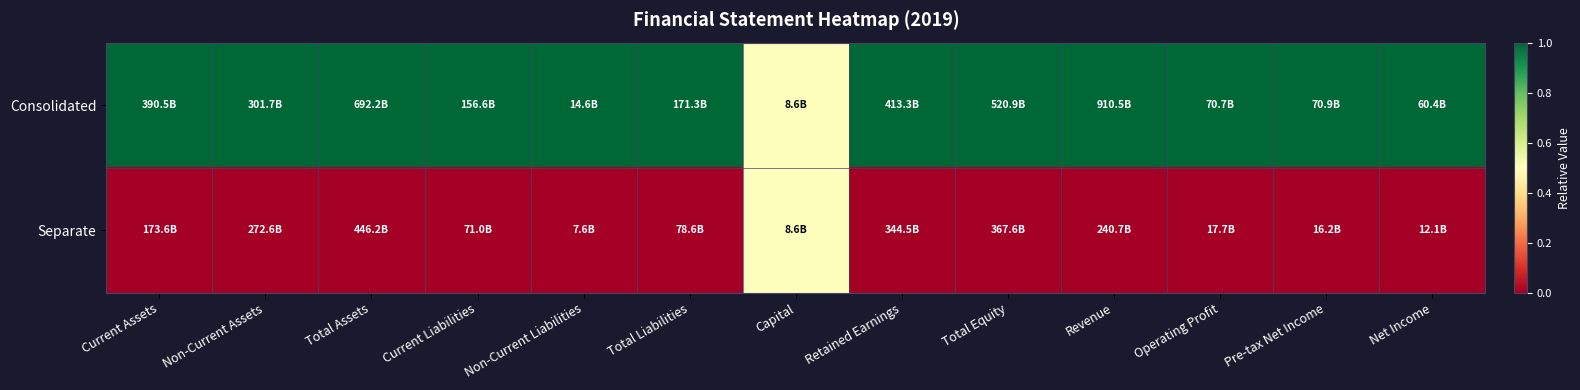

Which series changed the most between Total Assets and Non-Current Liabilities?

Consolidated